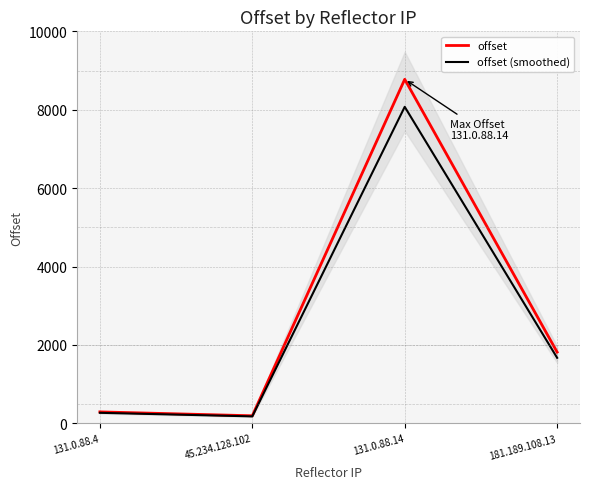

What is the value of the offset point at the 2nd from the left?

192.0